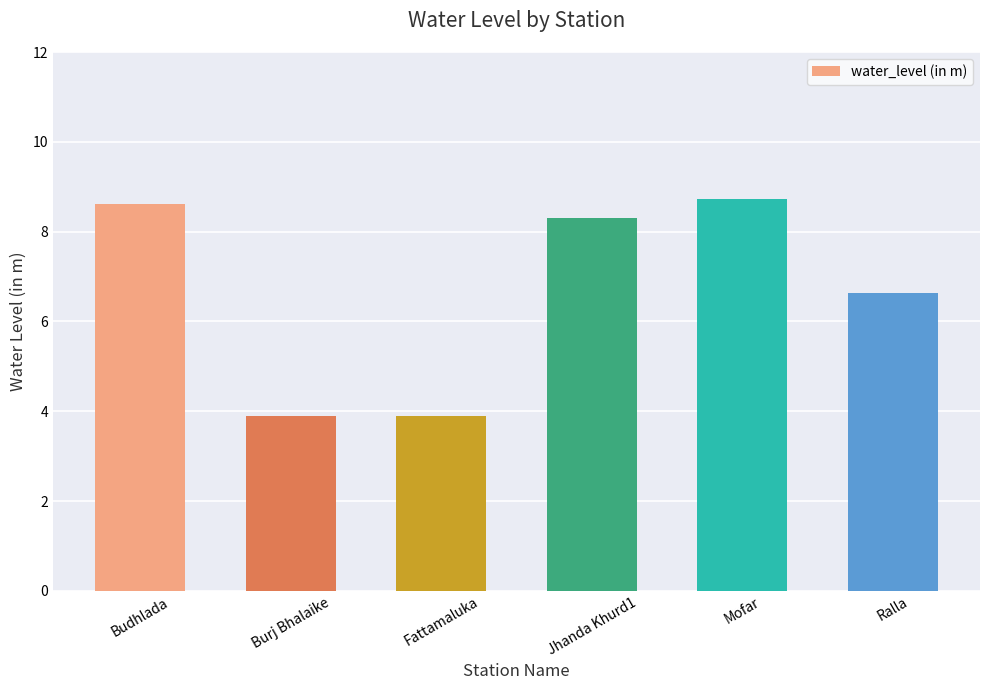

Count the number of categories in the chart.

6